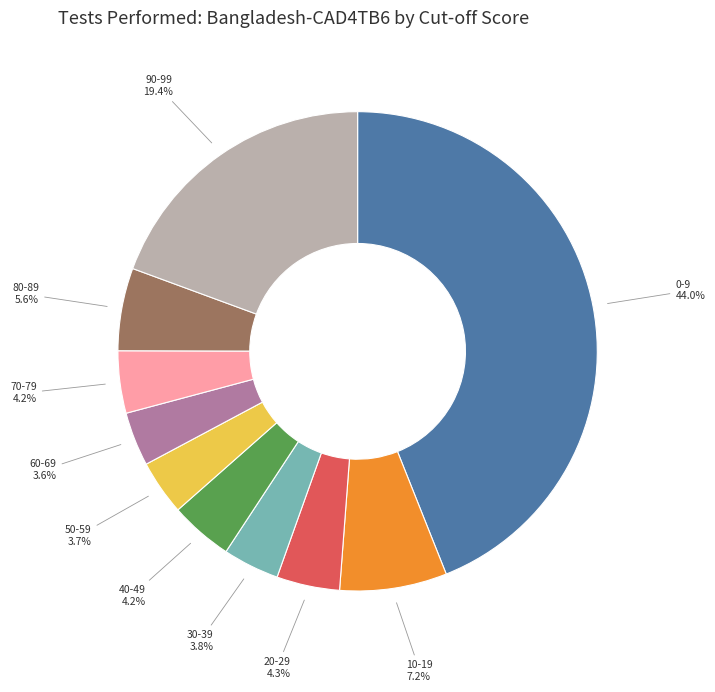

Between 40-49 and 80-89, which is larger?

80-89